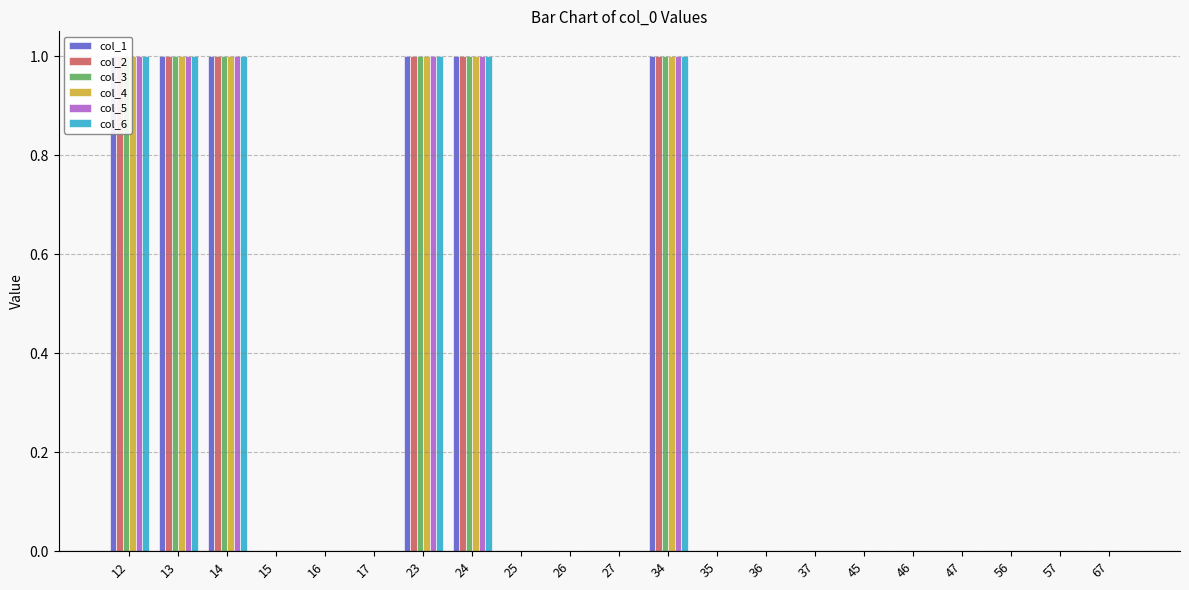

How many bars are there in each group?

6